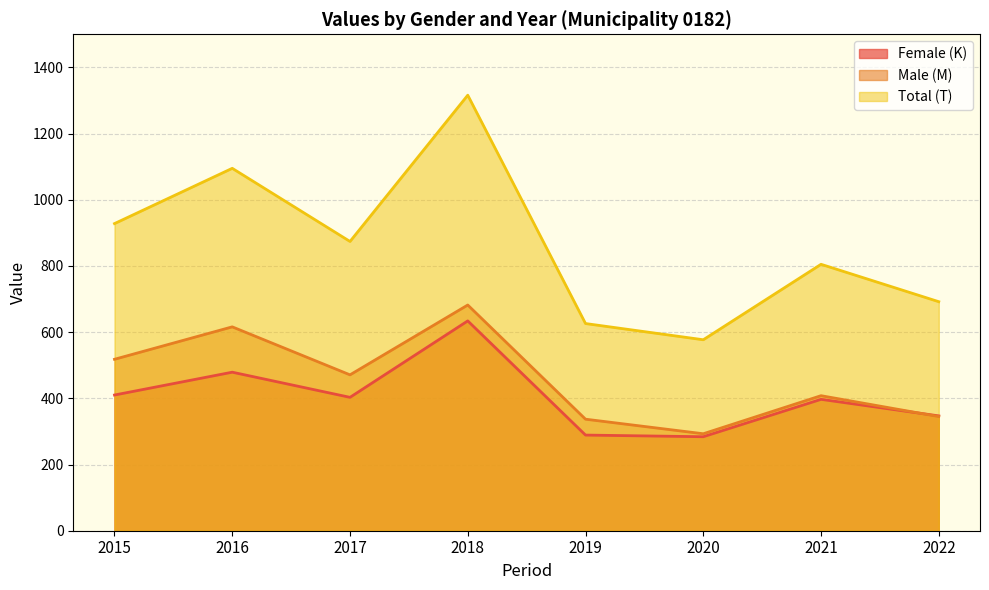

Where is the first local maximum for Total (T)?

2016